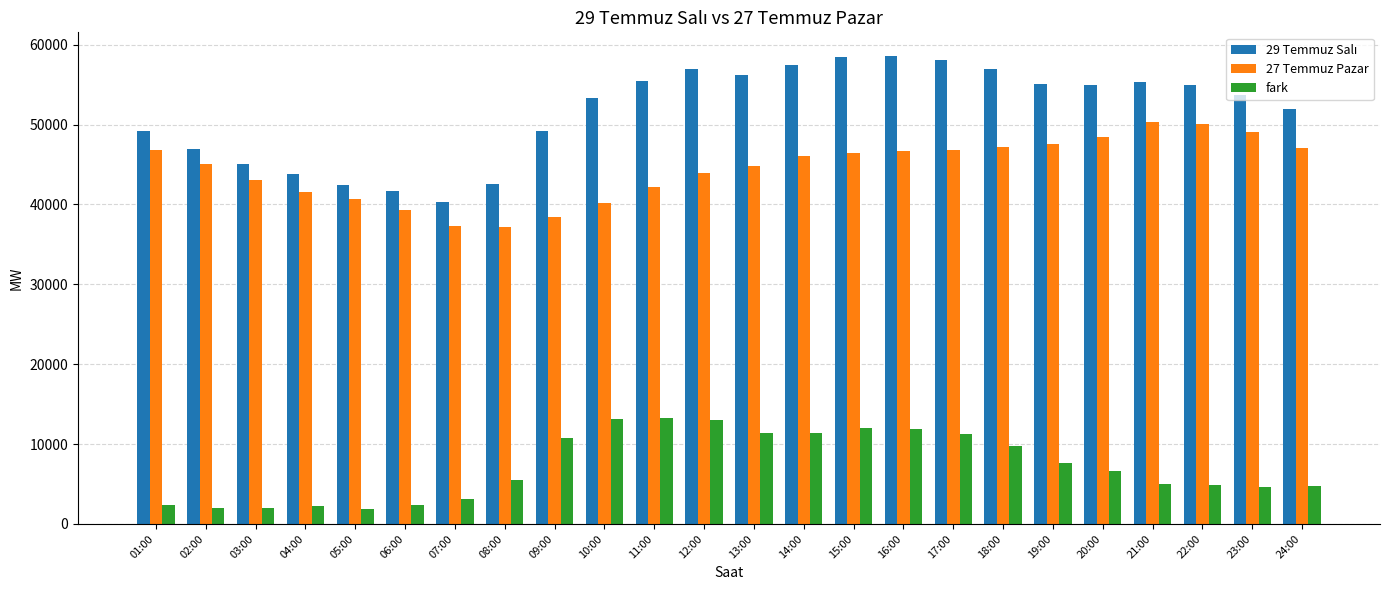

What is the sum of all 27 Temmuz Pazar values?

1066284.8